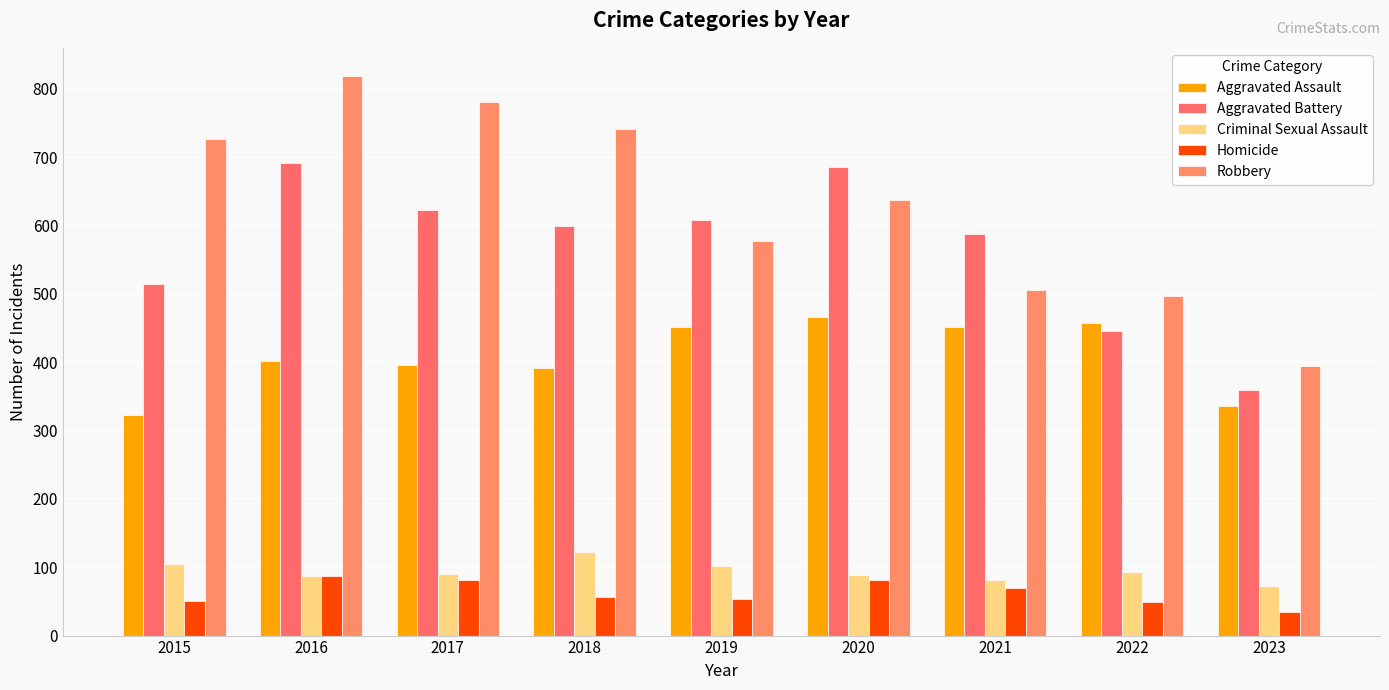

What is the value of the Robbery bar at the 5th from the left?

577